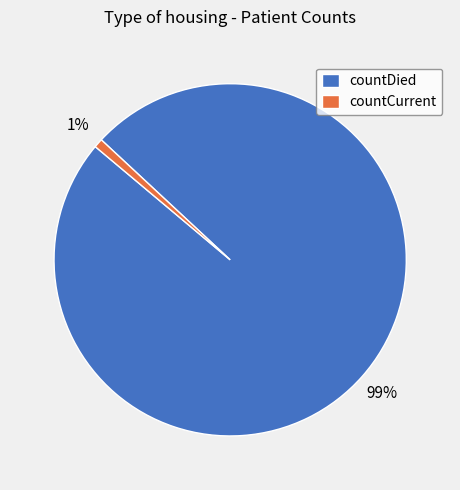

Rank the categories by value from lowest to highest.

countCurrent, countDied